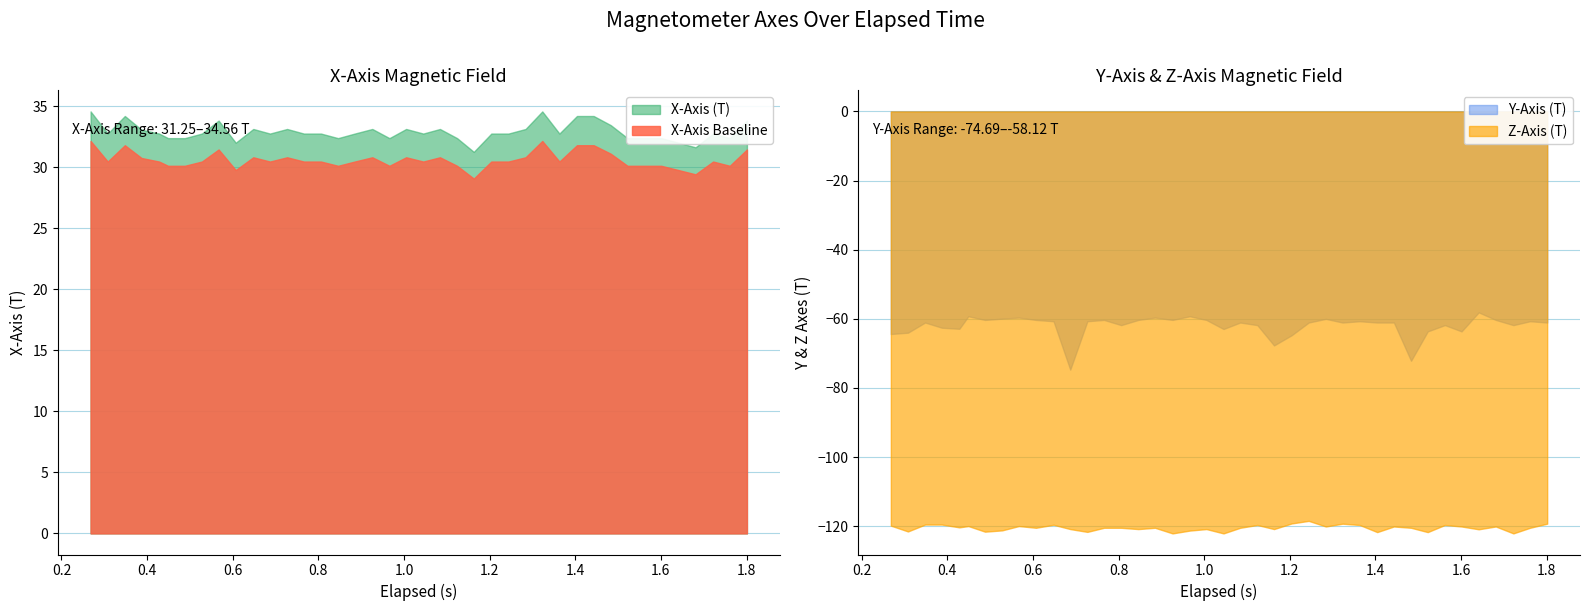

Which series has the largest total across all categories?

X_Axis